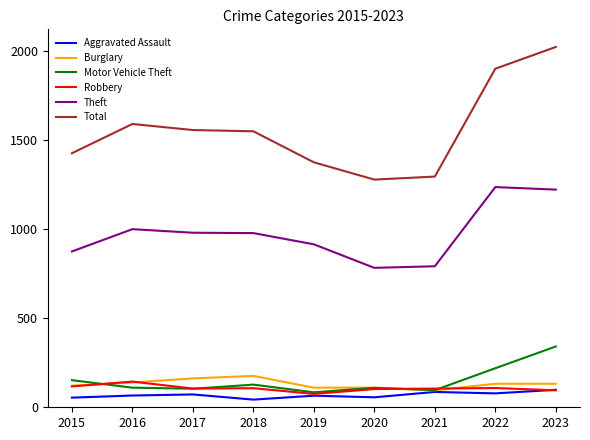

What is the maximum value for Theft?

1235